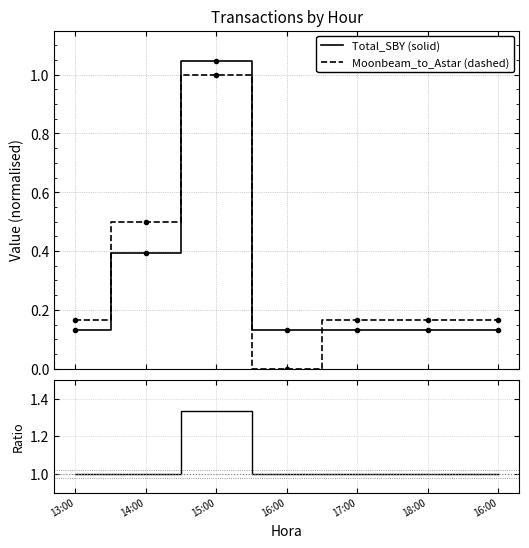

Reading left to right, list all the values displayed in this chart.

Total_SBY (solid): 13:00=0.1	14:00=0.4	15:00=1.0	16:00=0.1	17:00=0.1	18:00=0.1	16:00=0.1
Moonbeam_to_Astar (dashed): 13:00=0.2	14:00=0.5	15:00=1.0	16:00=0.0	17:00=0.2	18:00=0.2	16:00=0.2
Transações / Moonbeam_to_Astar: 13:00=1.0	14:00=1.0	15:00=1.3	16:00=1.0	17:00=1.0	18:00=1.0	16:00=1.0